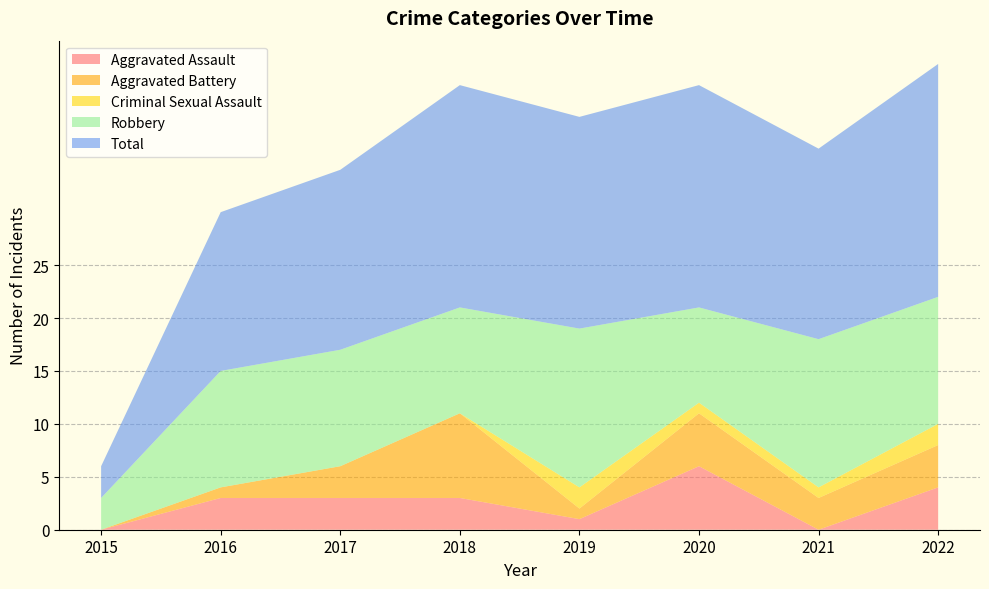

Reading left to right, extract all data points from this chart.

Aggravated Assault: 2015=0	2016=3	2017=3	2018=3	2019=1	2020=6	2021=0	2022=4
Aggravated Battery: 2015=0	2016=1	2017=3	2018=8	2019=1	2020=5	2021=3	2022=4
Criminal Sexual Assault: 2015=0	2016=0	2017=0	2018=0	2019=2	2020=1	2021=1	2022=2
Robbery: 2015=3	2016=11	2017=11	2018=10	2019=15	2020=9	2021=14	2022=12
Total: 2015=3	2016=15	2017=17	2018=21	2019=20	2020=21	2021=18	2022=22